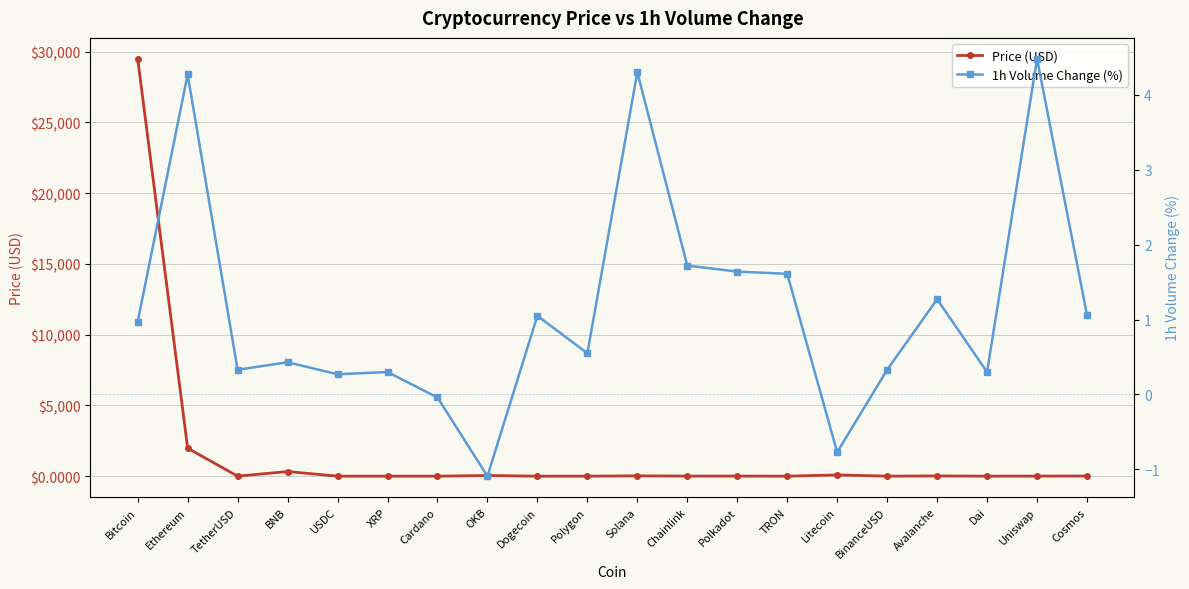

What is the difference between the Price (USD) values at Solana and Polygon?

21.9